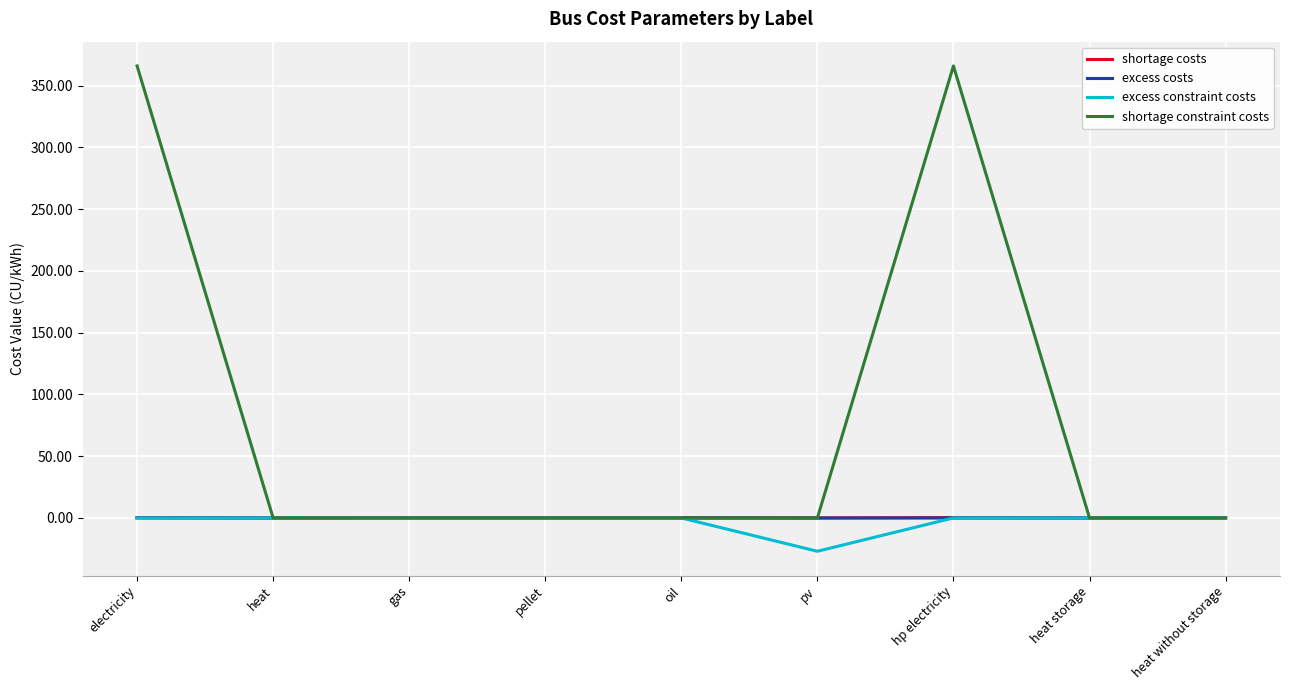

The excess constraint costs series shows 0.0 at heat without storage. True or false?

True